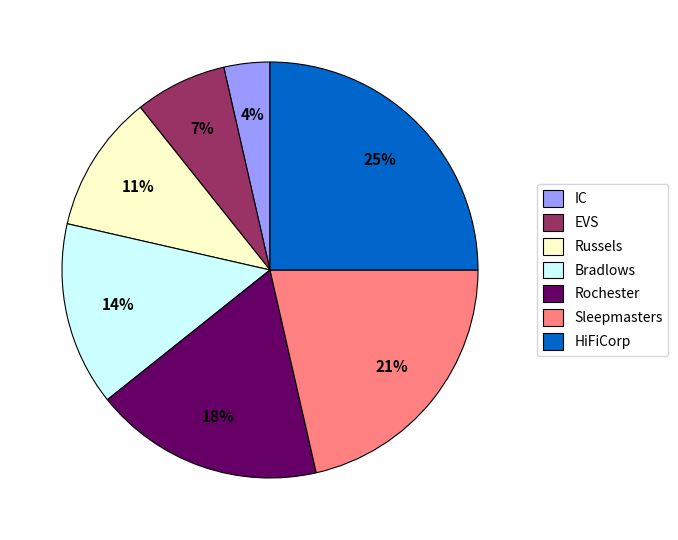

Does IC represent more than half of the total?

No